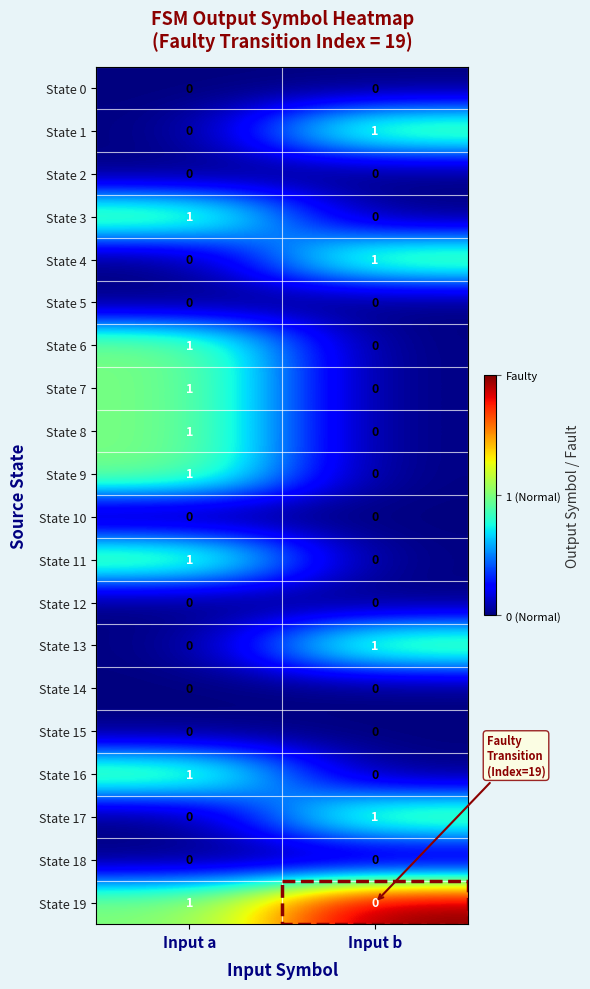

Which category has the highest value in the State 17 series?

Input b